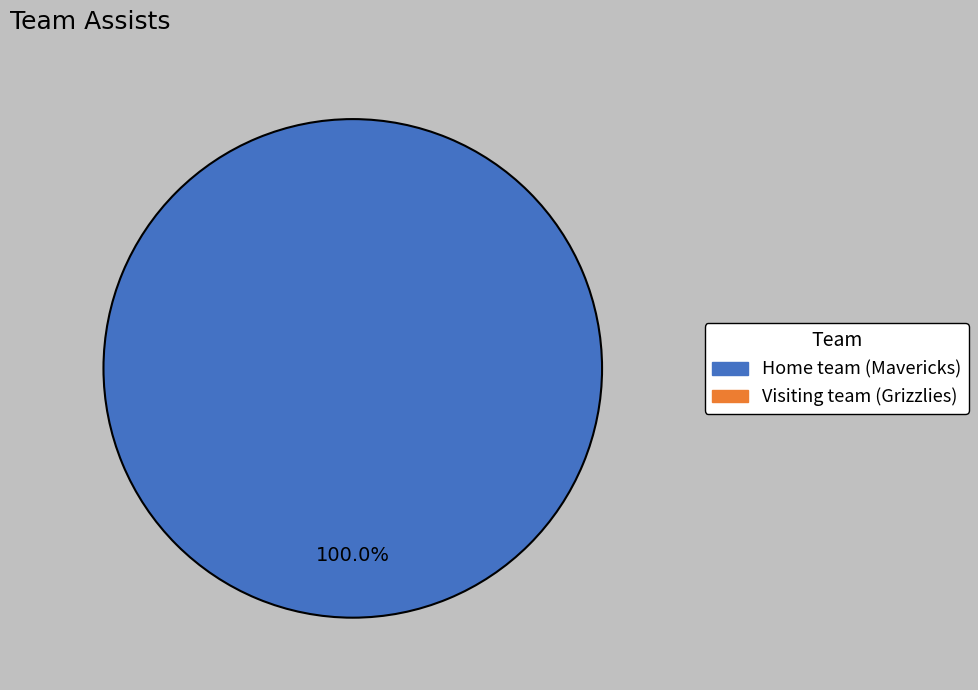

Is there a majority slice in this chart?

Yes